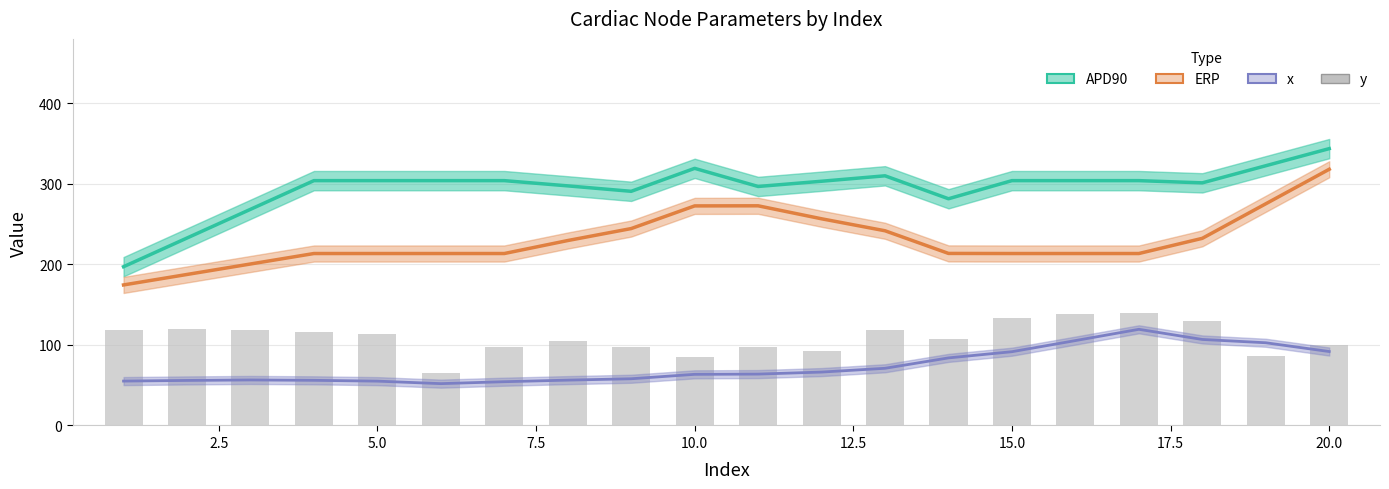

Are the bars horizontal?

No